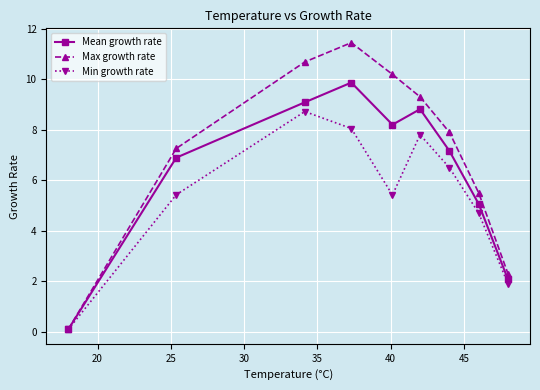

What is the value of the Max growth rate point at the 5th from the left?

10.2